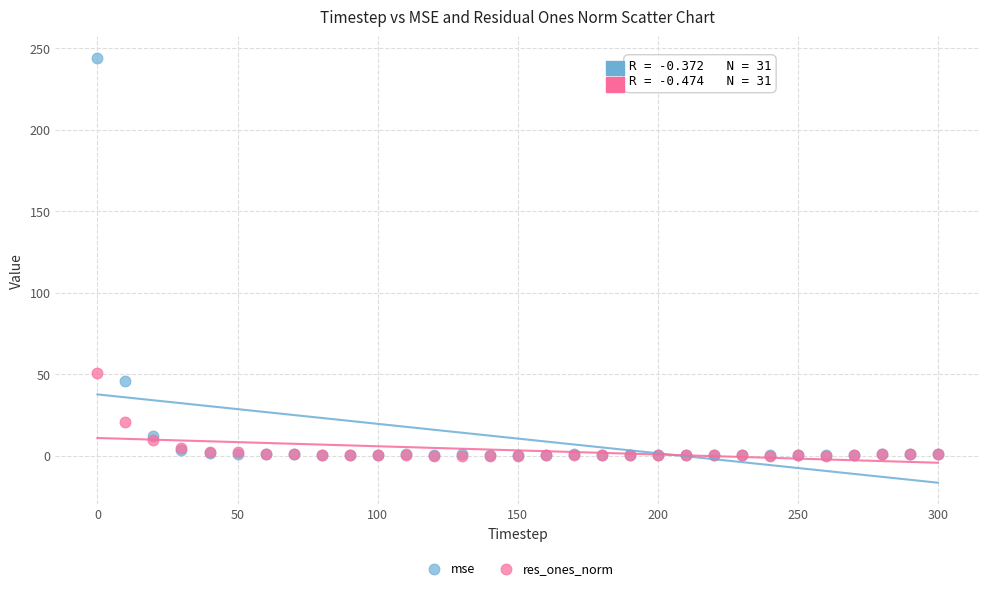

In the mse series, what Y value is closest to 122?

45.7